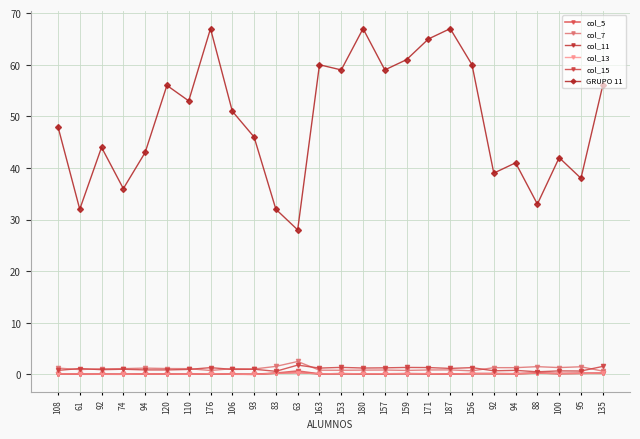

How many interior local peaks does the col_5 series have?

9